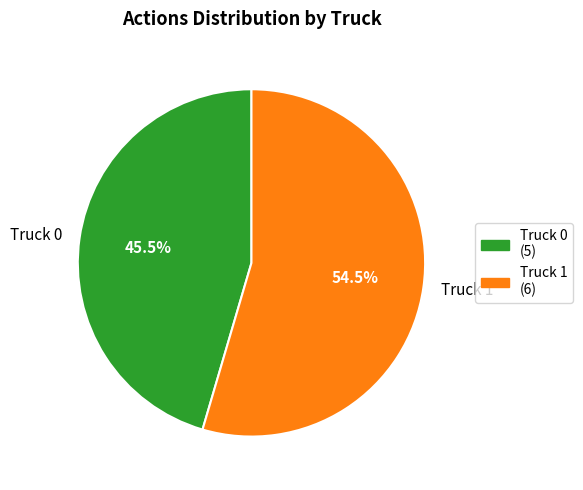

Between Truck 1 and Truck 0, which is larger?

Truck 1